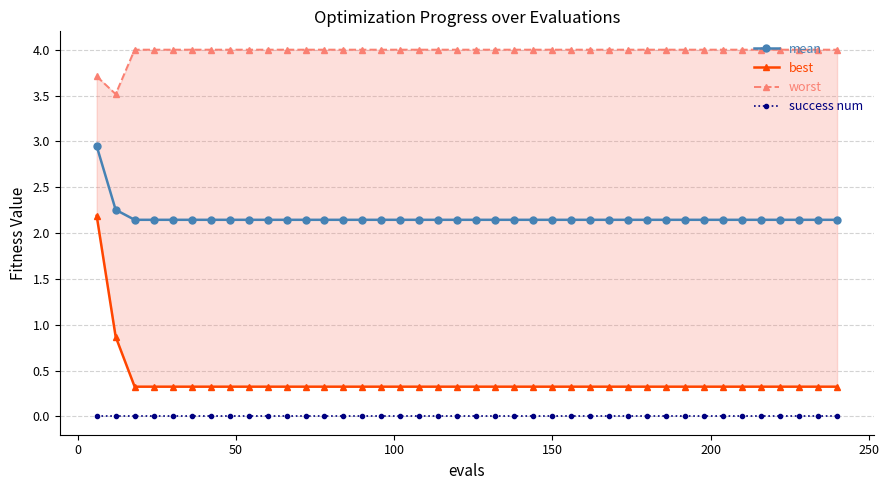

How many lines are shown in the chart?

4